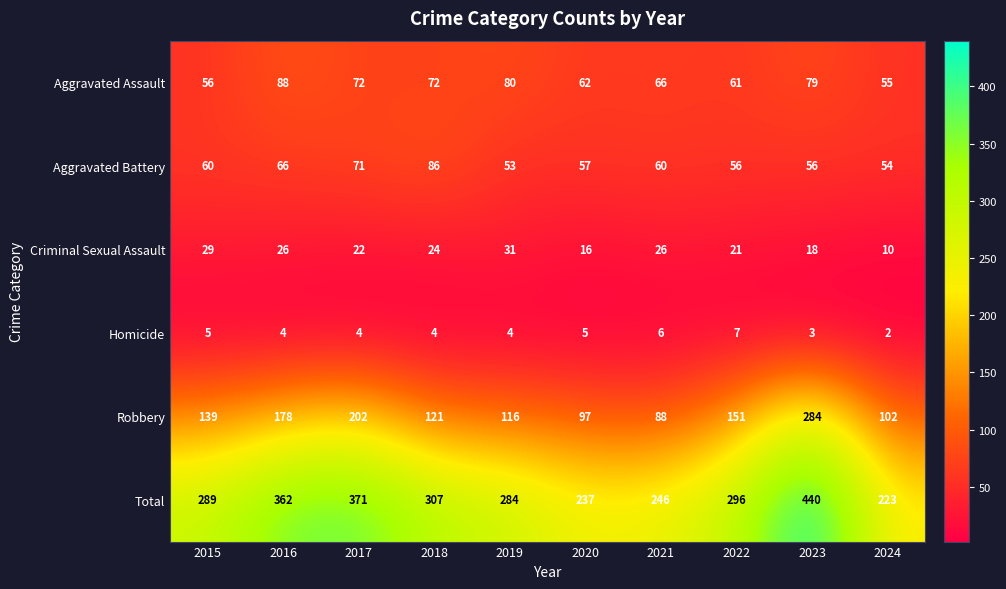

How many Homicide values are between 4 and 5?

6